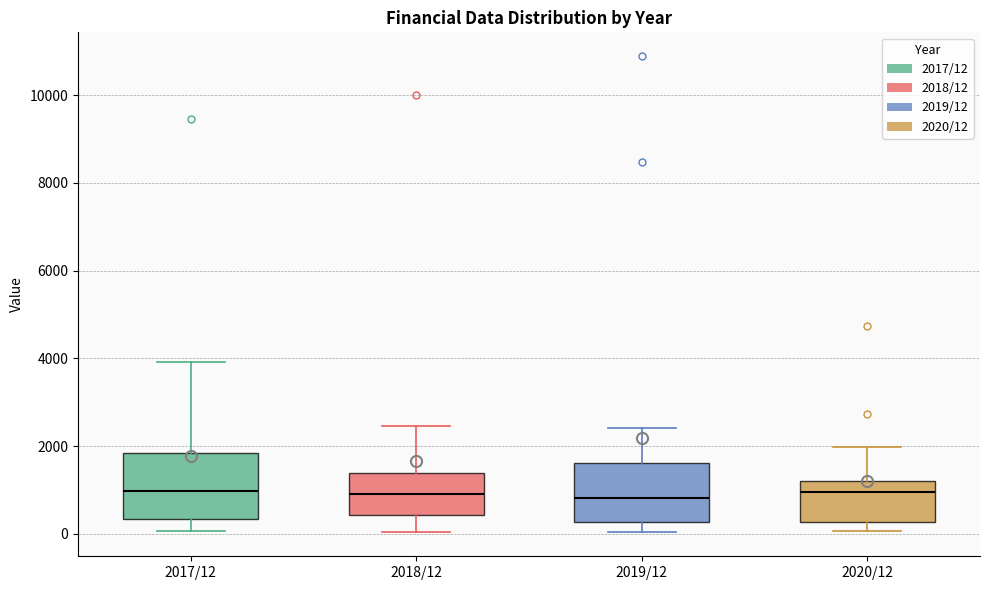

Reading left to right, read every box against the y-axis: the position of its median line, the range the box covers, and the ends of its whiskers. The values are not printed on the chart, so give them approximately, as read against the axis.

2017/12: median 1000, box 400 to 1800, whiskers 0 to 4000
2018/12: median 1000, box 400 to 1400, whiskers 0 to 2400
2019/12: median 800, box 200 to 1600, whiskers 0 to 2400
2020/12: median 1000, box 200 to 1200, whiskers 0 to 2000